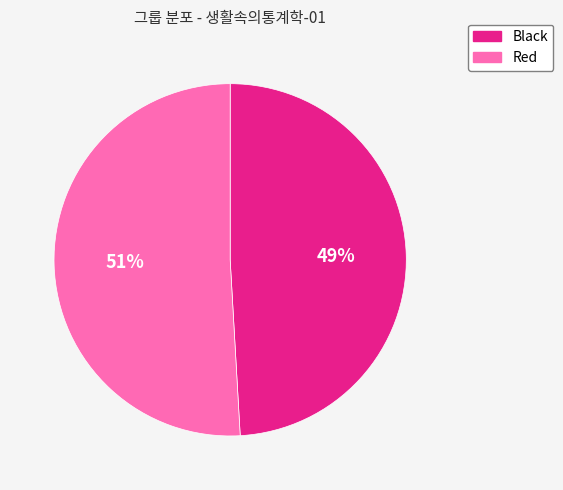

What is the ratio of the value at Red to the value at Black?

1.0